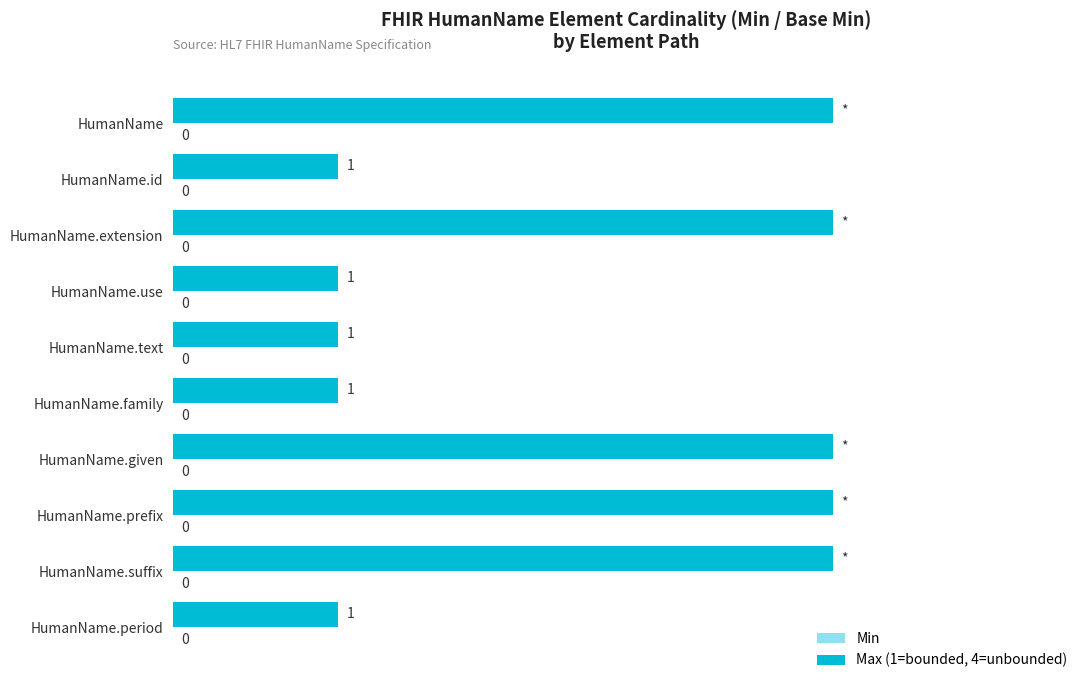

Are the bars horizontal?

Yes